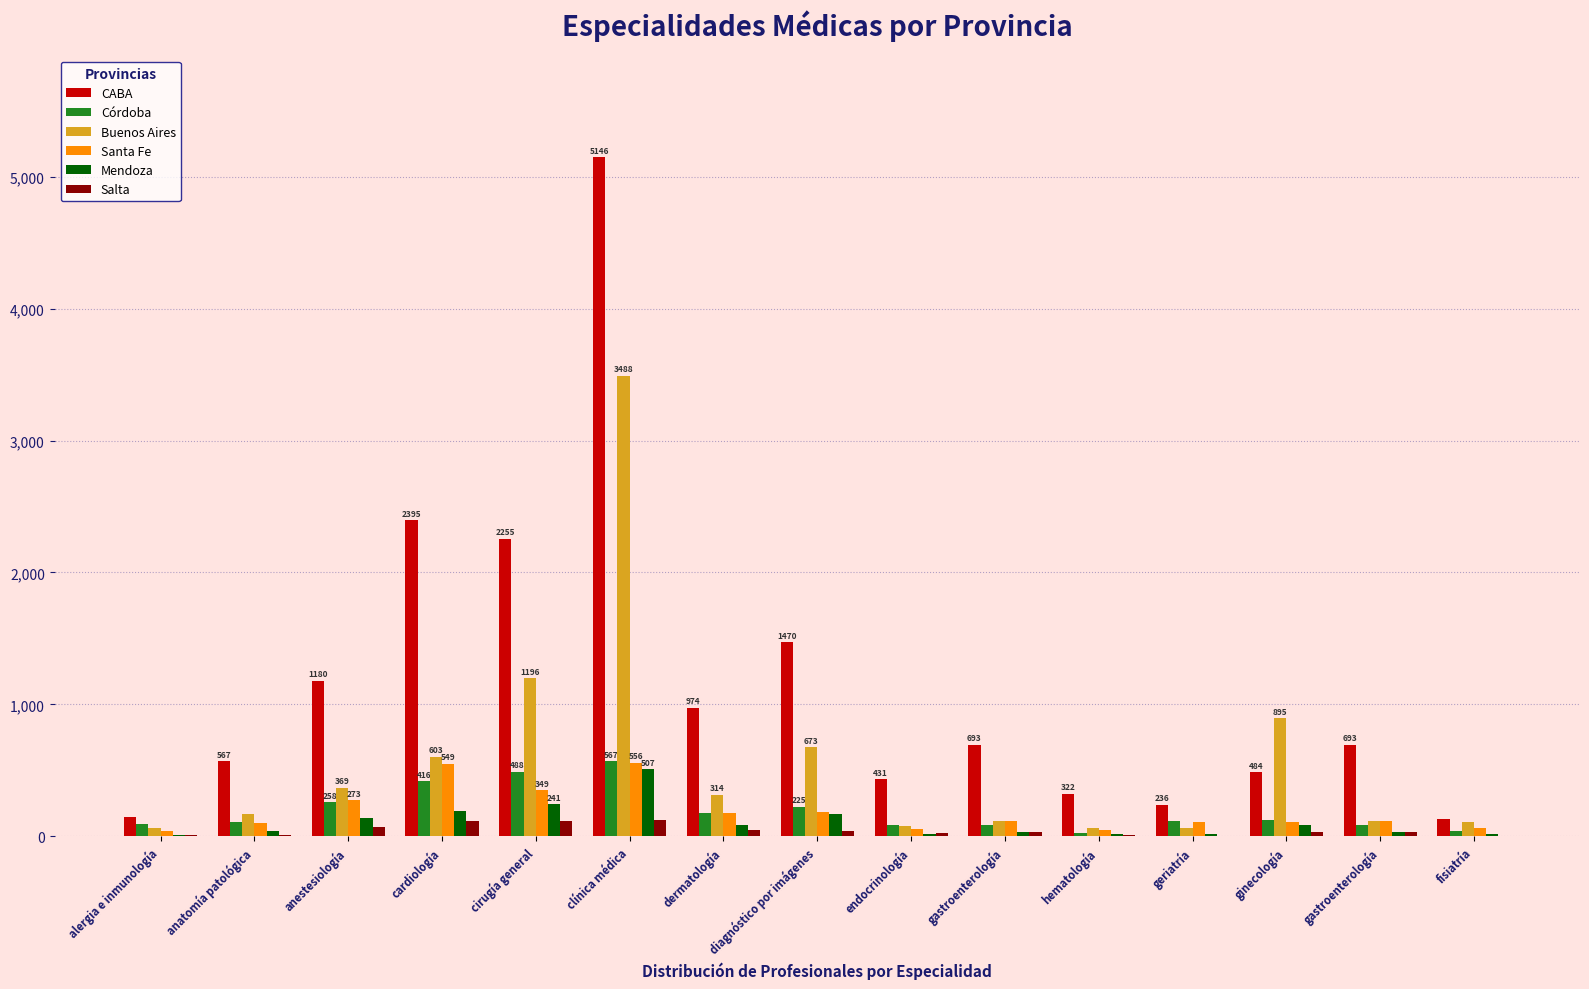

The value of Mendoza at gastroenterología is 14. True or false?

False